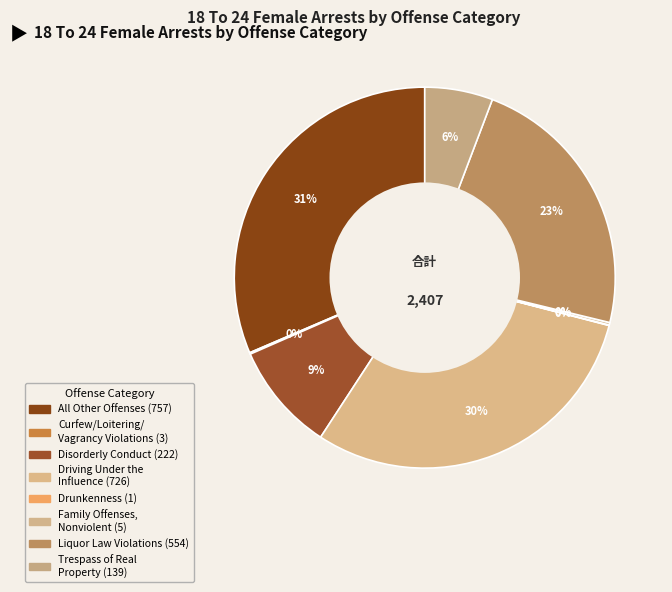

Is there a majority slice in this chart?

No